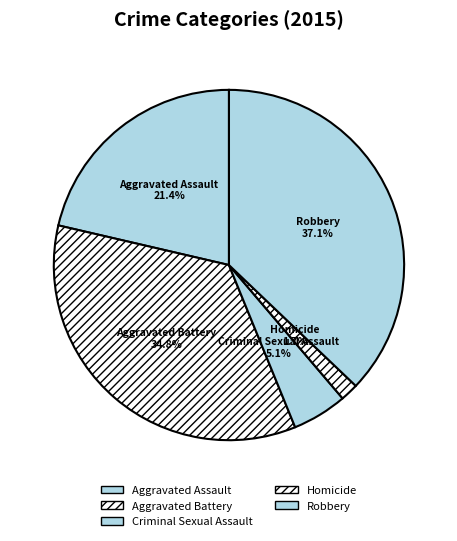

Rank the categories by value from lowest to highest.

Homicide, Criminal Sexual Assault, Aggravated Assault, Aggravated Battery, Robbery